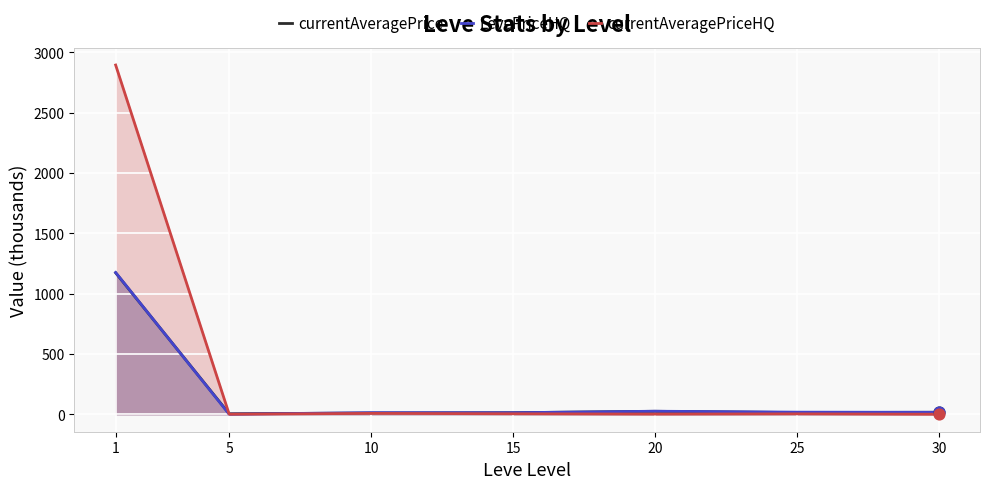

Which series has the largest total across all categories?

currentAveragePriceHQ